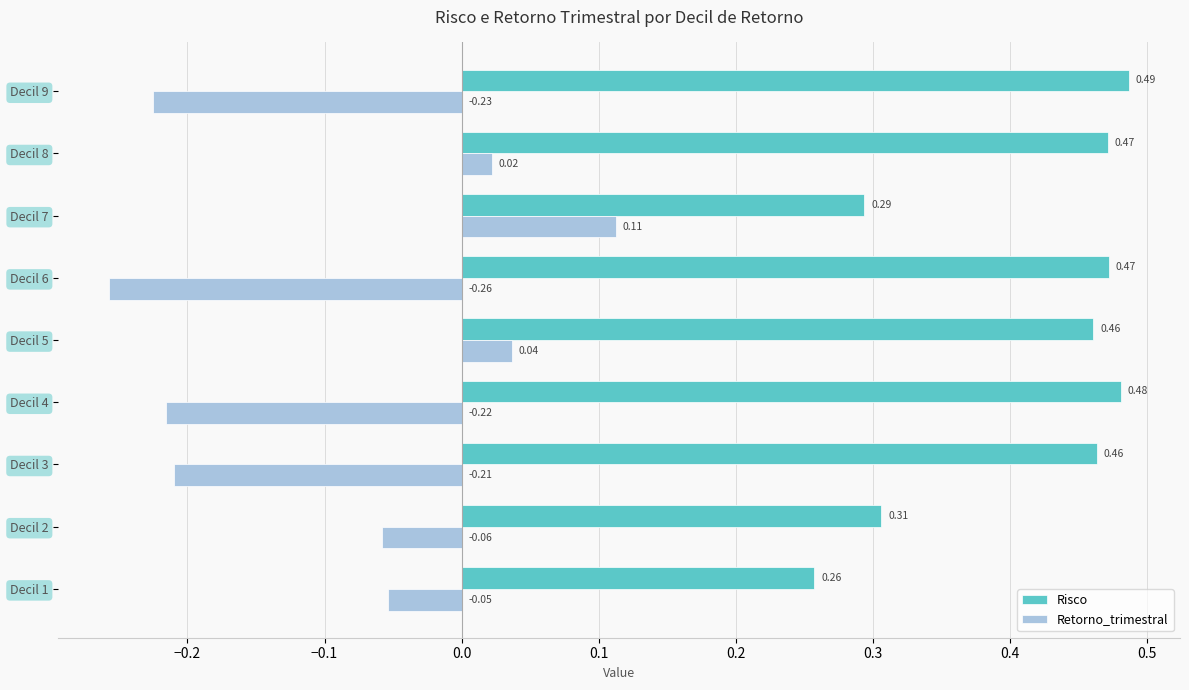

What is the difference between the highest and lowest values at Decil 9?

0.7